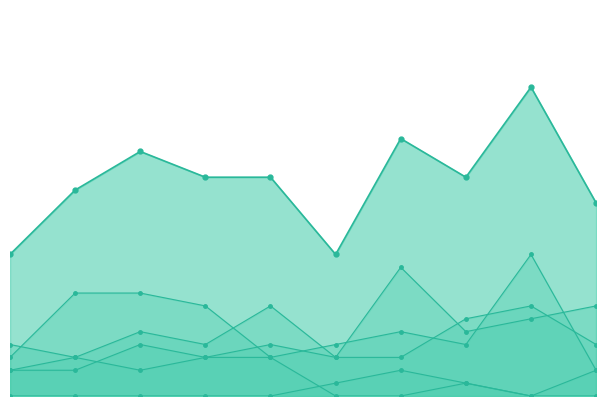

At how many categories does at least one series exceed 1?

10